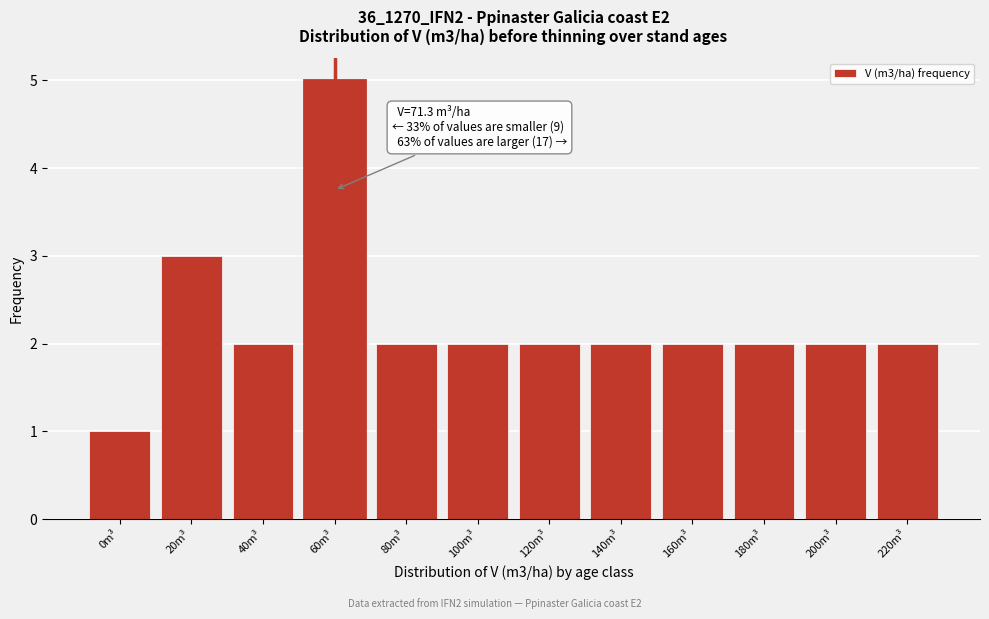

Reading left to right, list all the values displayed in this chart.

0m³=1	20m³=3	40m³=2	60m³=5	80m³=2	100m³=2	120m³=2	140m³=2	160m³=2	180m³=2	200m³=2	220m³=2